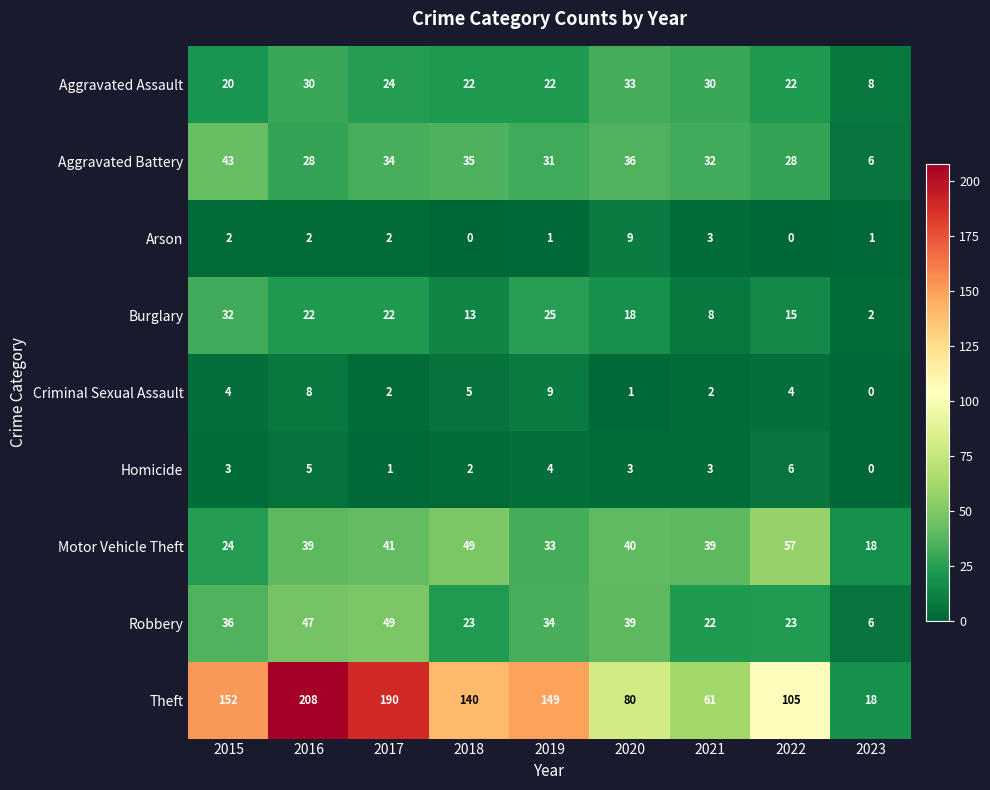

What value does the Arson series have at 2021?

3